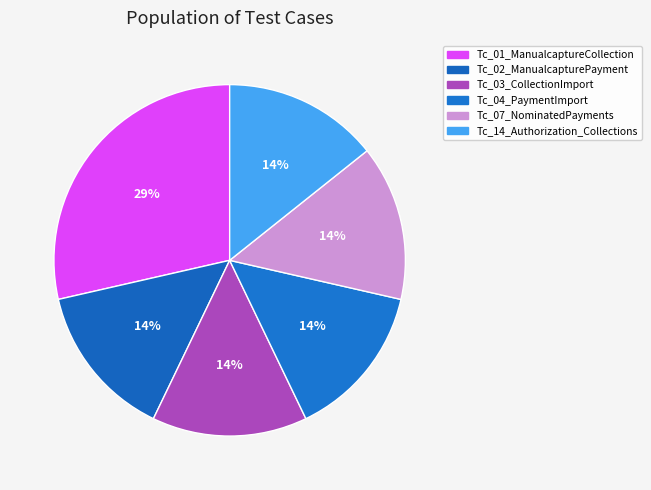

How many segments does this pie chart have?

6